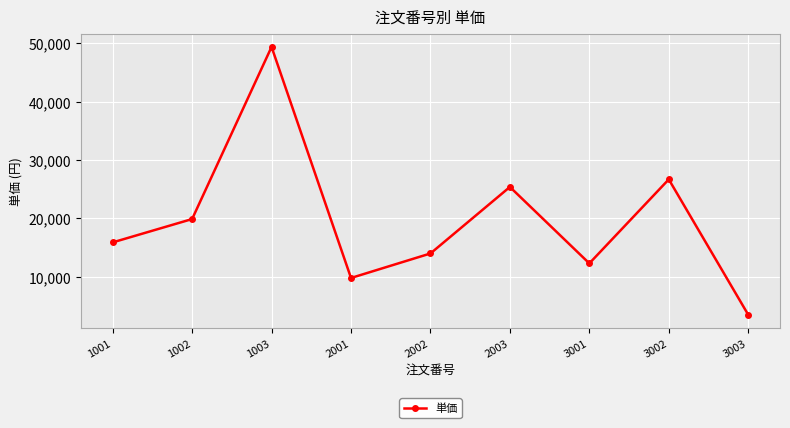

What is the value of the 8th point from the left?

26700